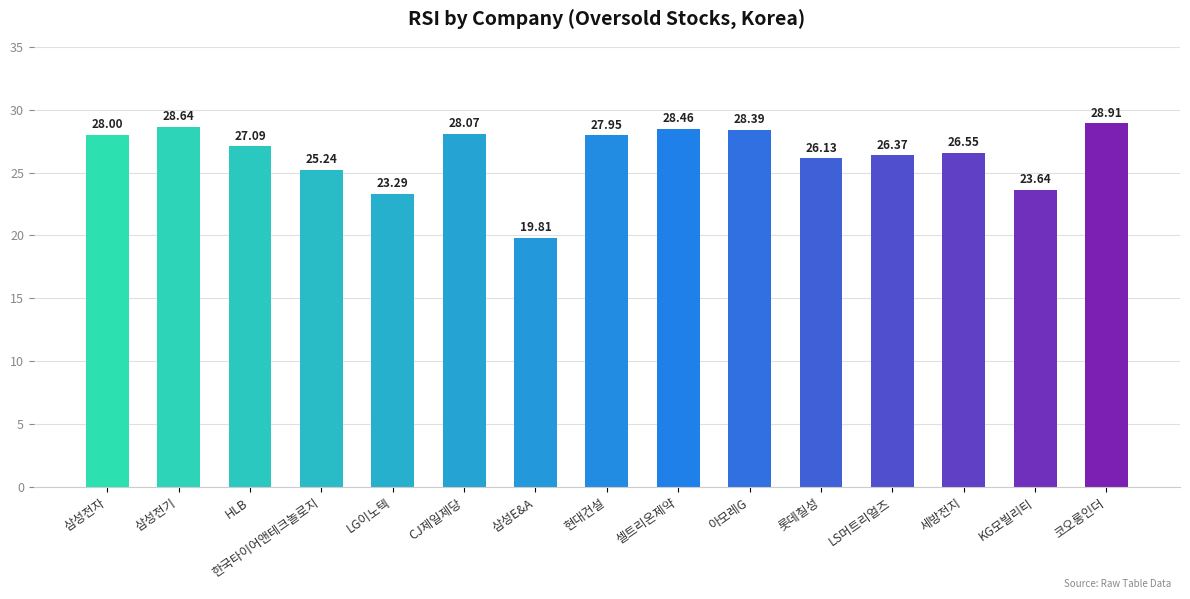

Which label corresponds to the smallest value in the chart?

삼성E&A